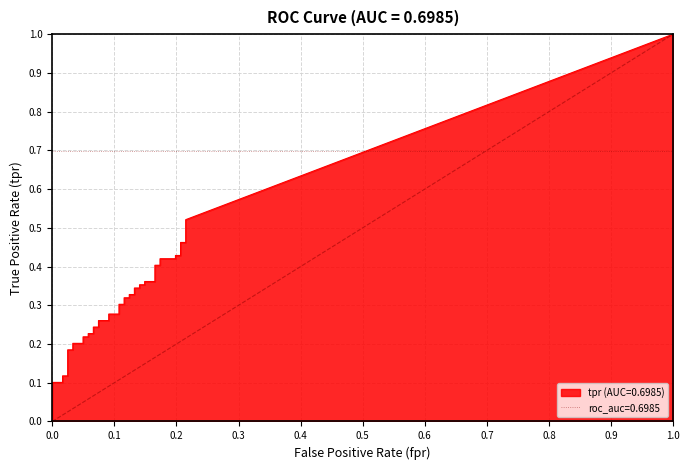

What is the average value of the tpr series?

0.3